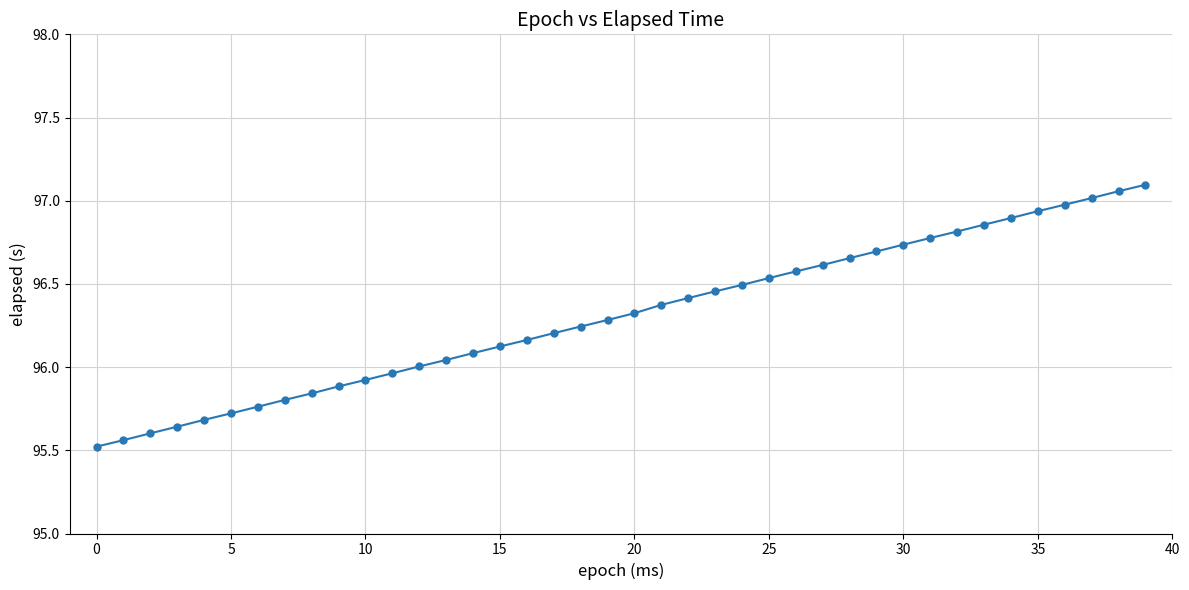

What is the difference between the maximum and minimum values?

1.6